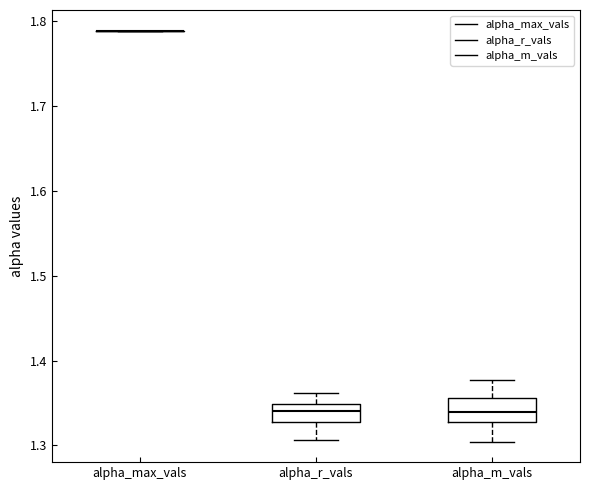

Reading left to right, transcribe this box plot: for each box, give where its median line is, the range the box spans, and where its two whiskers end, as read against the y-axis. The values are not printed on the chart, so give them approximately, as read against the axis.

alpha_max_vals: box collapsed to a line at 1.79, whiskers 1.79 to 1.79
alpha_r_vals: median 1.34, box 1.33 to 1.35, whiskers 1.31 to 1.36
alpha_m_vals: median 1.34, box 1.33 to 1.36, whiskers 1.30 to 1.38